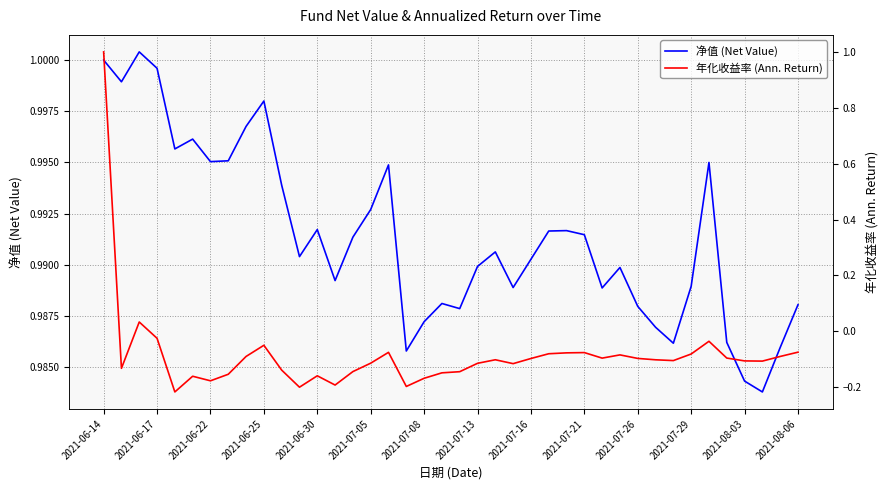

List the series in order of their overall mean, lowest first.

年化收益率 (Ann. Return), 净值 (Net Value)